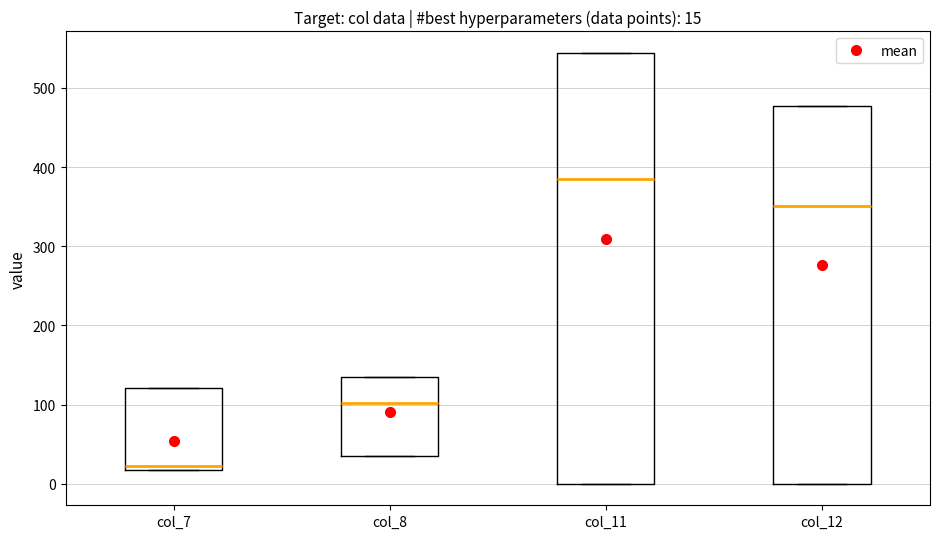

Which box's median line is the highest?

col_11